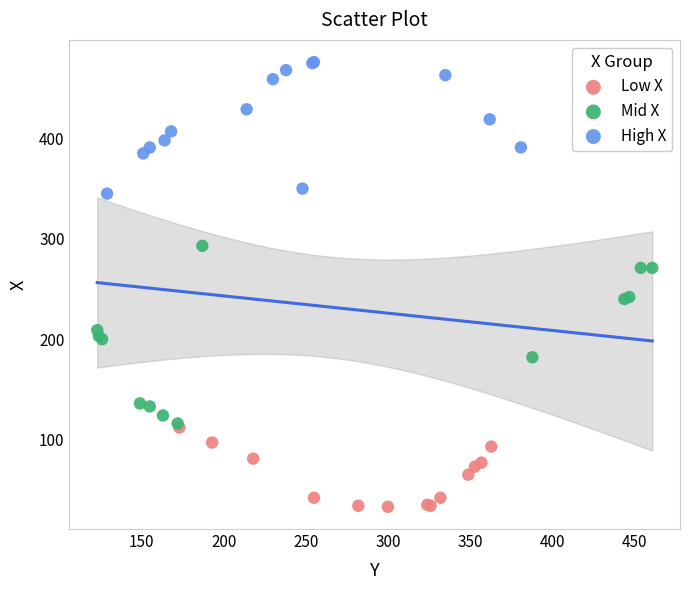

Which series has the largest Y range (max minus min)?

Mid X